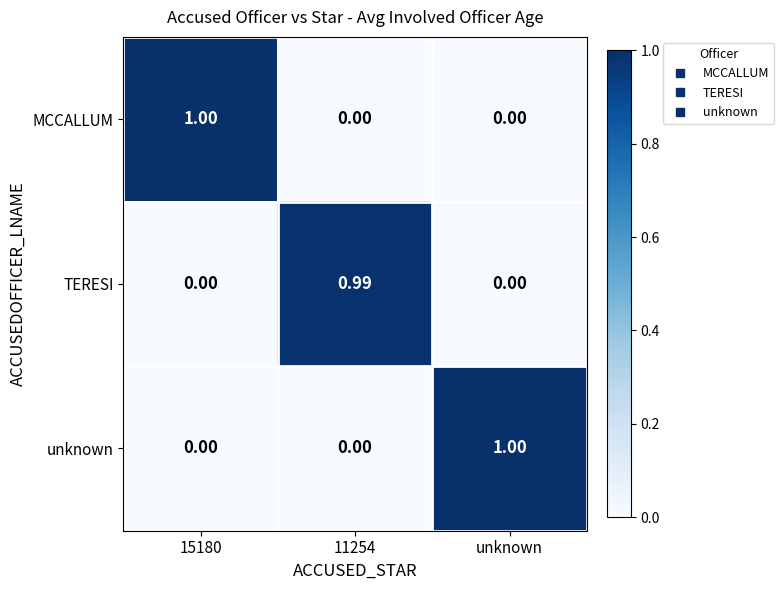

Which series changed the most between 15180 and 11254?

MCCALLUM